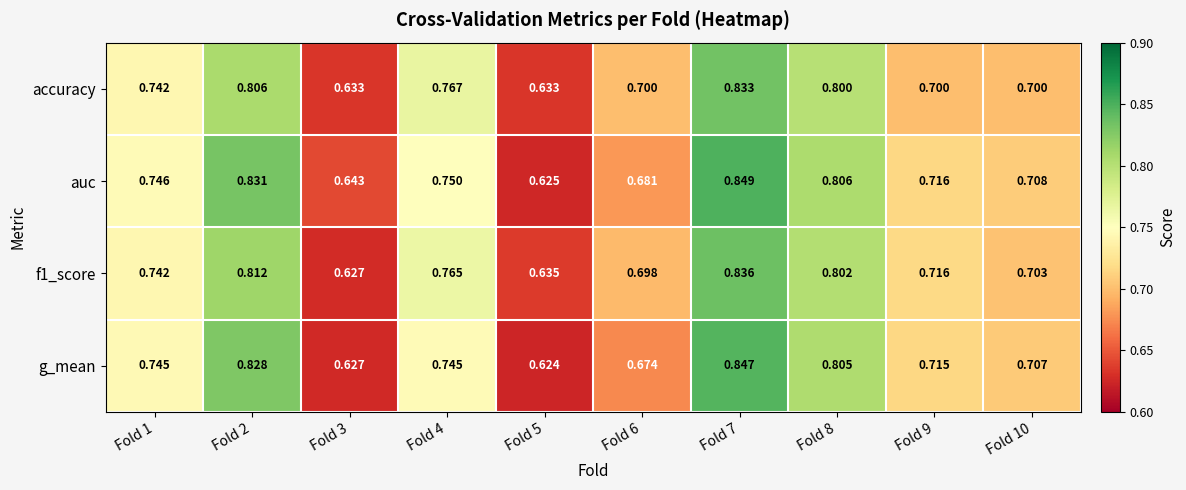

Which label corresponds to the smallest value in the chart?

Fold 5